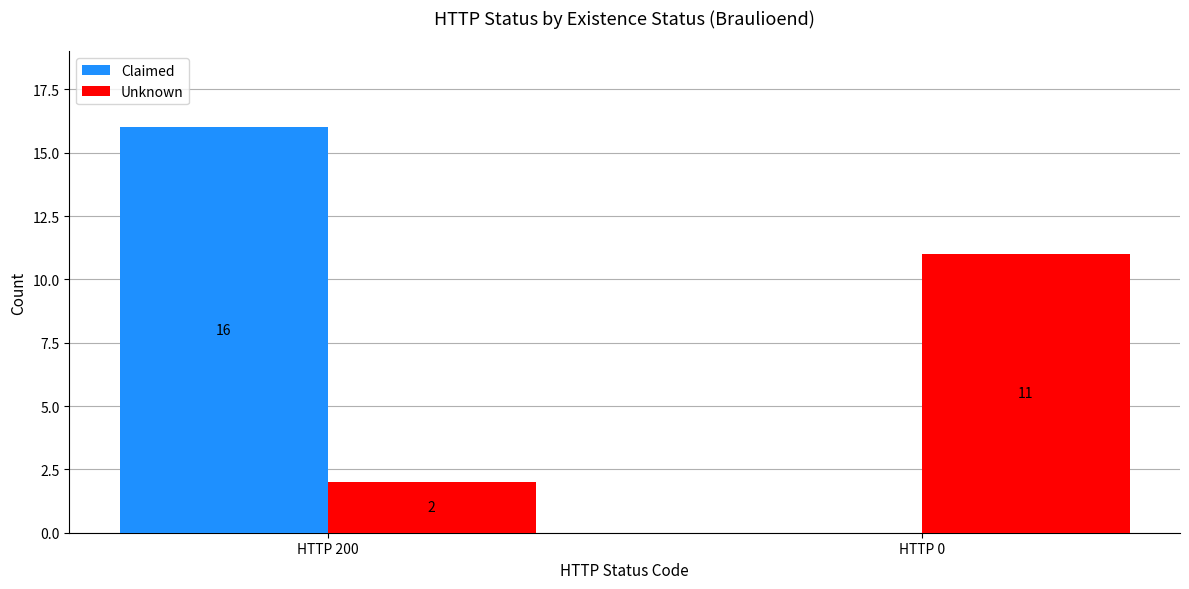

Reading left to right, list all the values displayed in this chart.

Claimed: 16	0
Unknown: 2	11